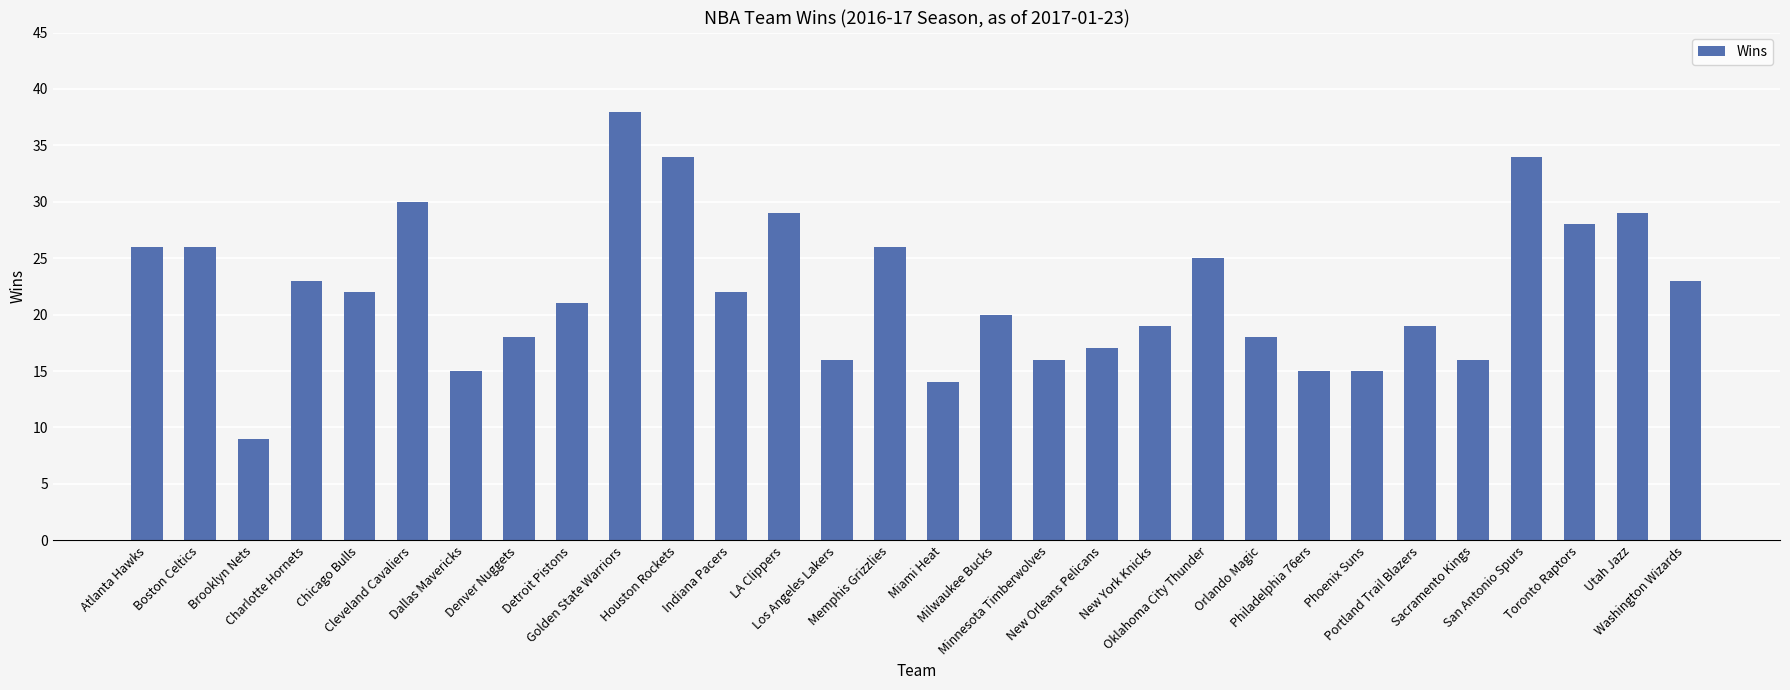

Read the value at Miami Heat, to the nearest 10.

10